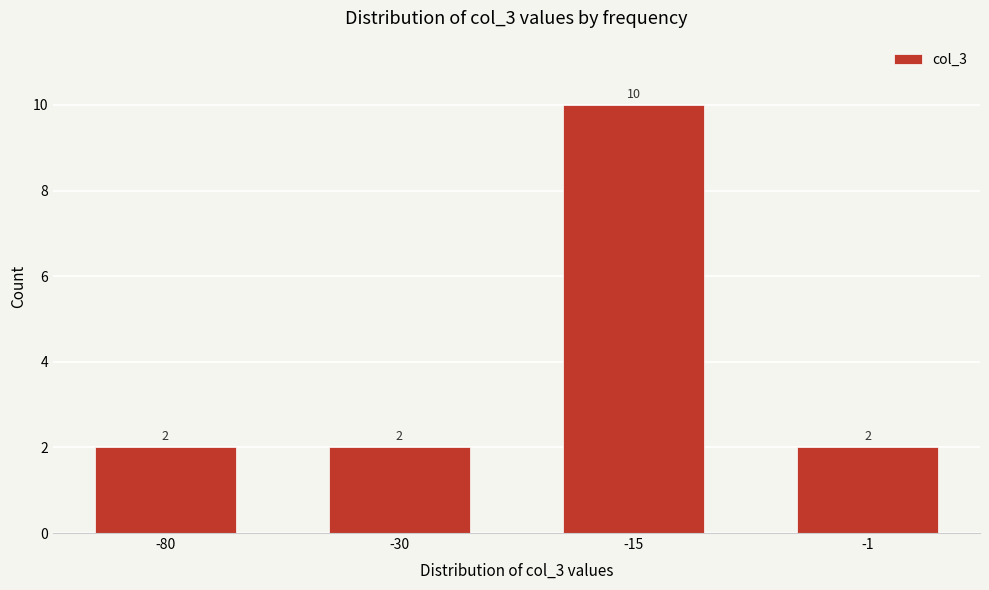

Reading left to right, transcribe all the data shown in this chart.

-80=2	-30=2	-15=10	-1=2